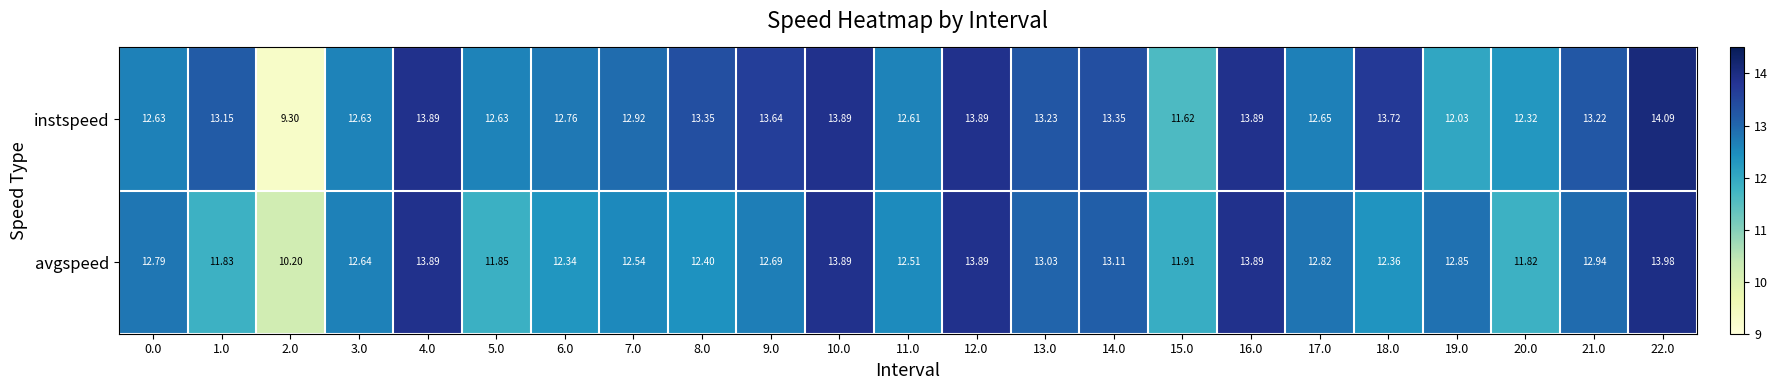

Which series changed the most between 6.0 and 16.0?

avgspeed